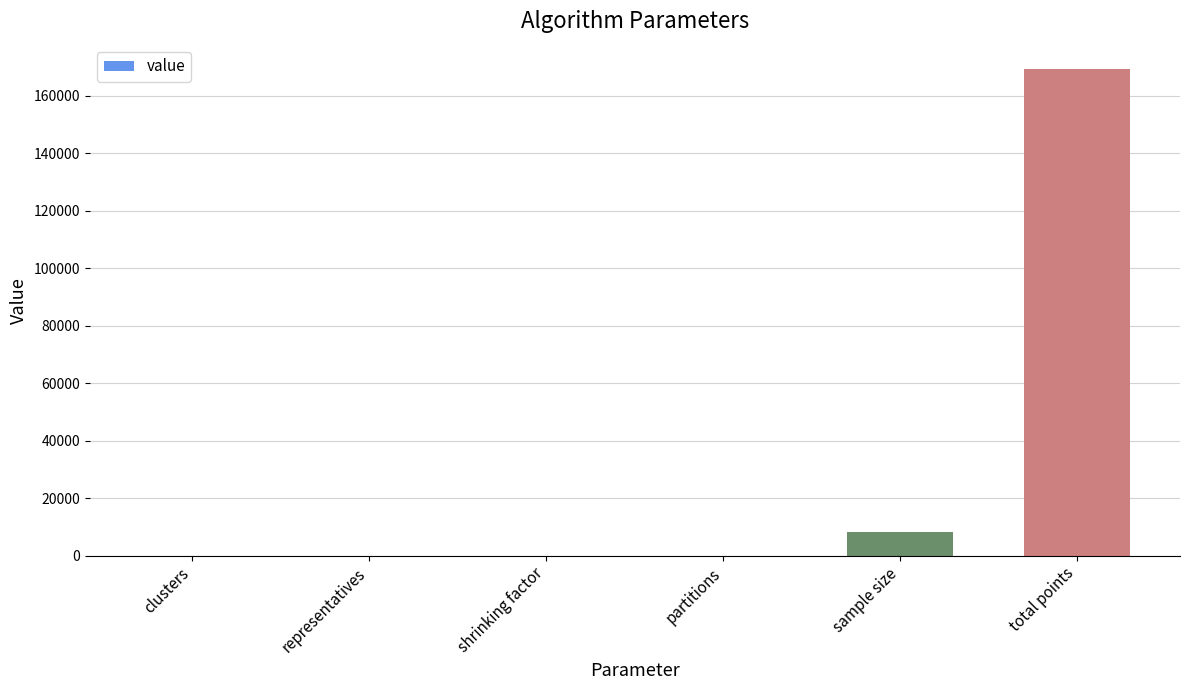

What is the change in value from shrinking factor to sample size?

+8034.5